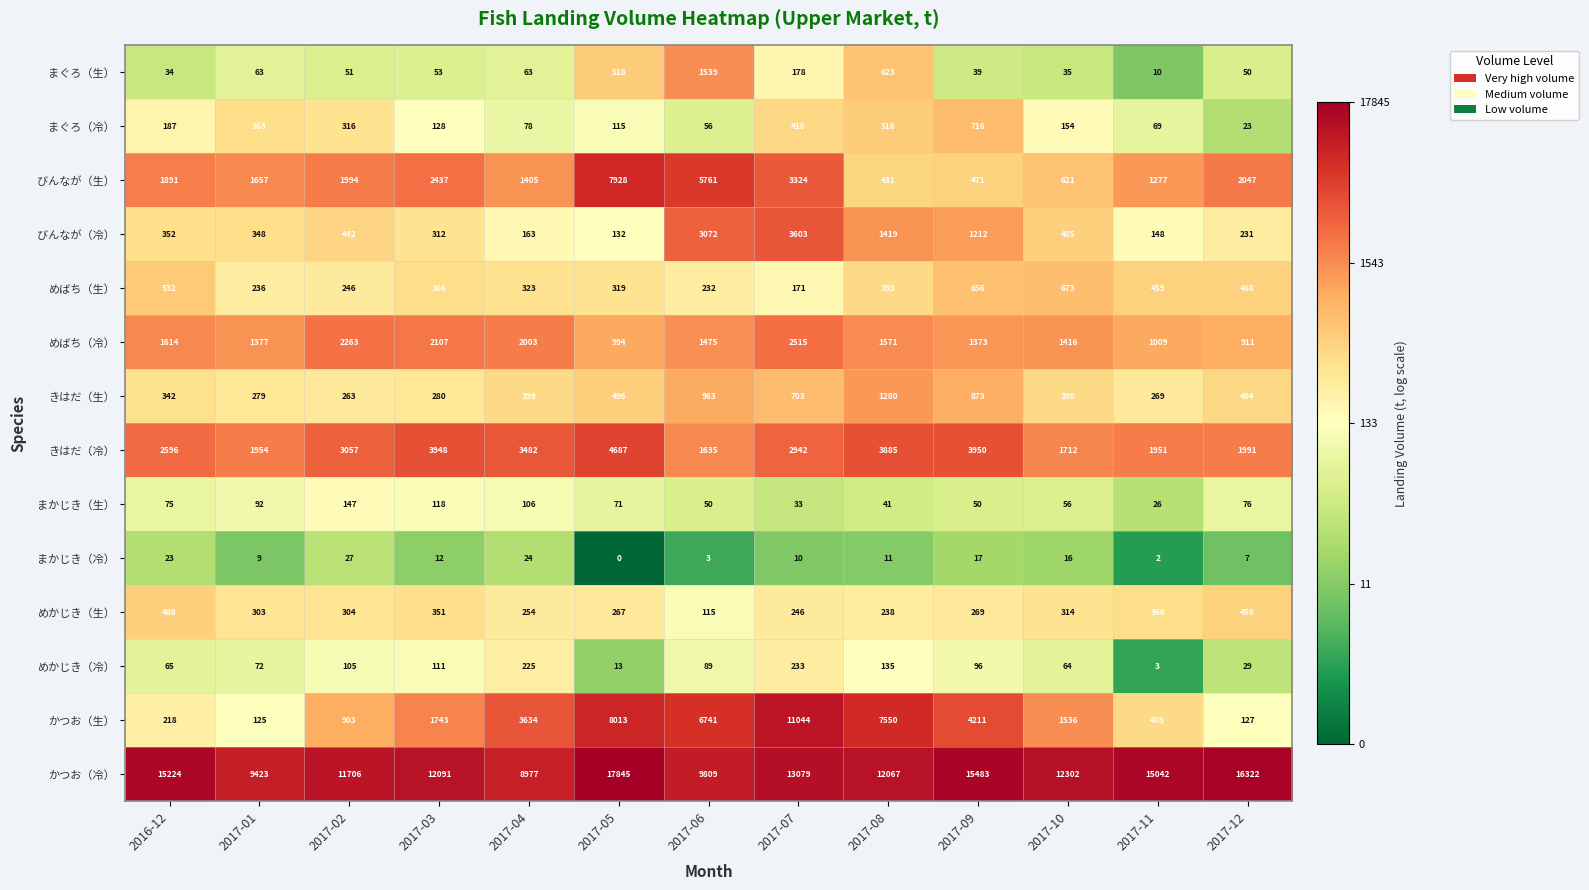

Which series has the largest total across all categories?

かつお（冷）